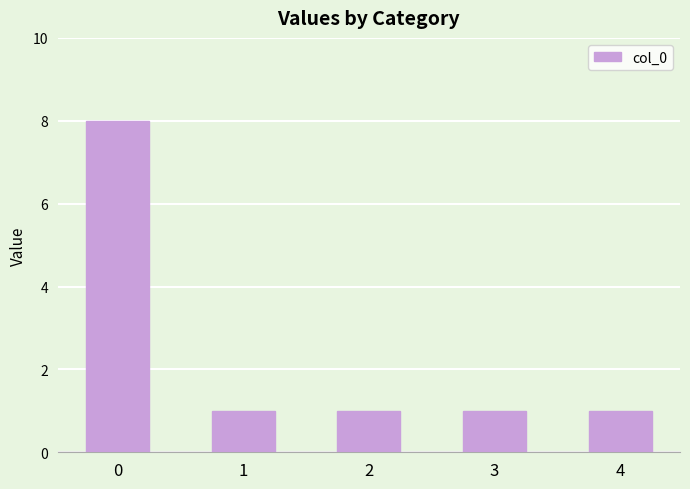

What is the ratio of the value at 1 to the value at 3?

1.0